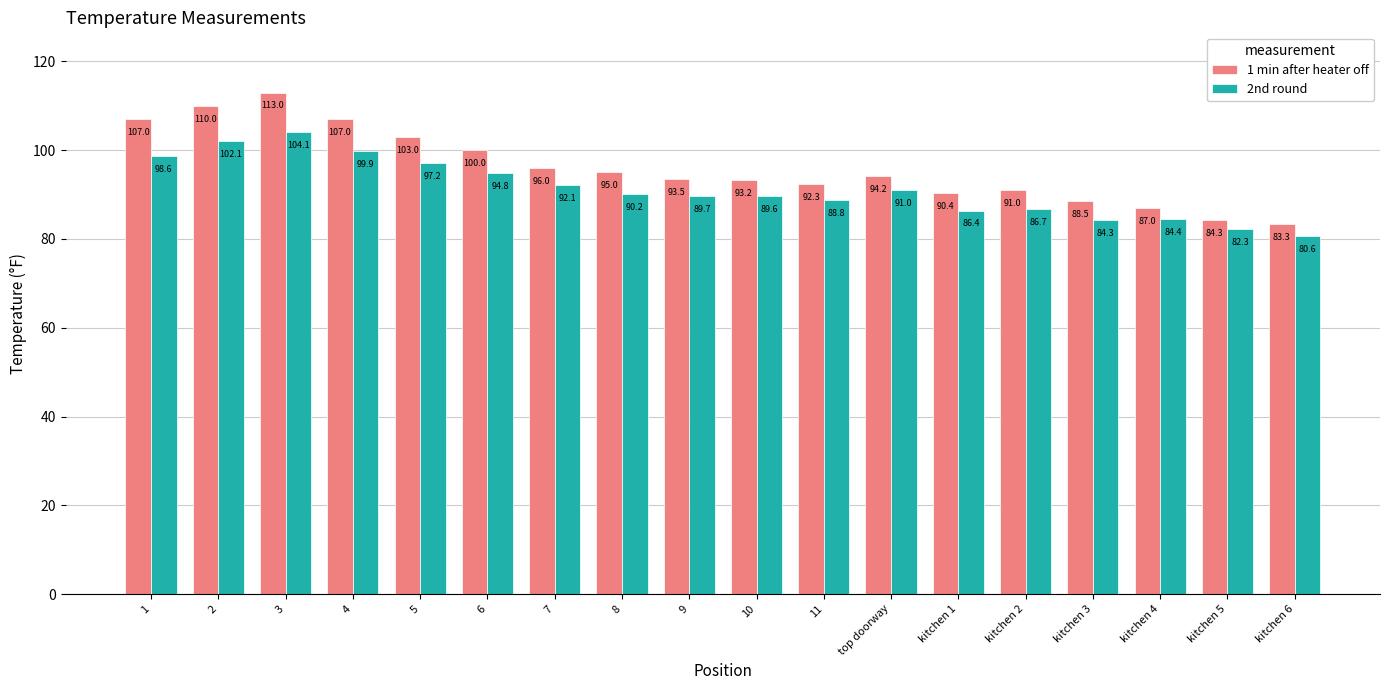

Reading right to left, extract all data points from this chart.

1 min after heater off: 83.3	84.3	87.0	88.5	91.0	90.4	94.2	92.3	93.2	93.5	95.0	96.0	100.0	103.0	107.0	113.0	110.0	107.0
2nd round: 80.6	82.3	84.4	84.3	86.7	86.4	91.0	88.8	89.6	89.7	90.2	92.1	94.8	97.2	99.9	104.1	102.1	98.6